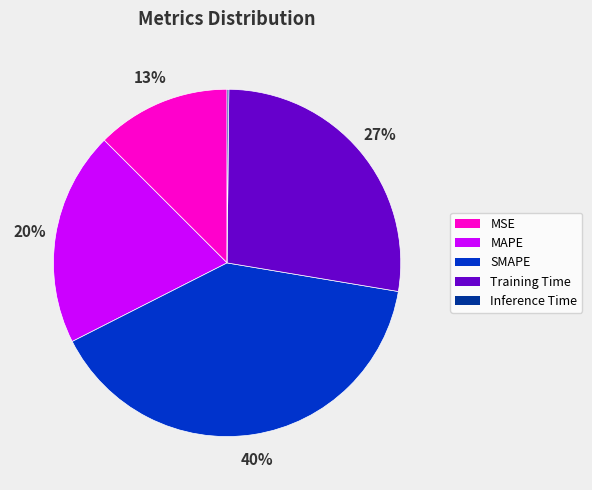

To the nearest percent, what percentage of the pie is MSE?

13%